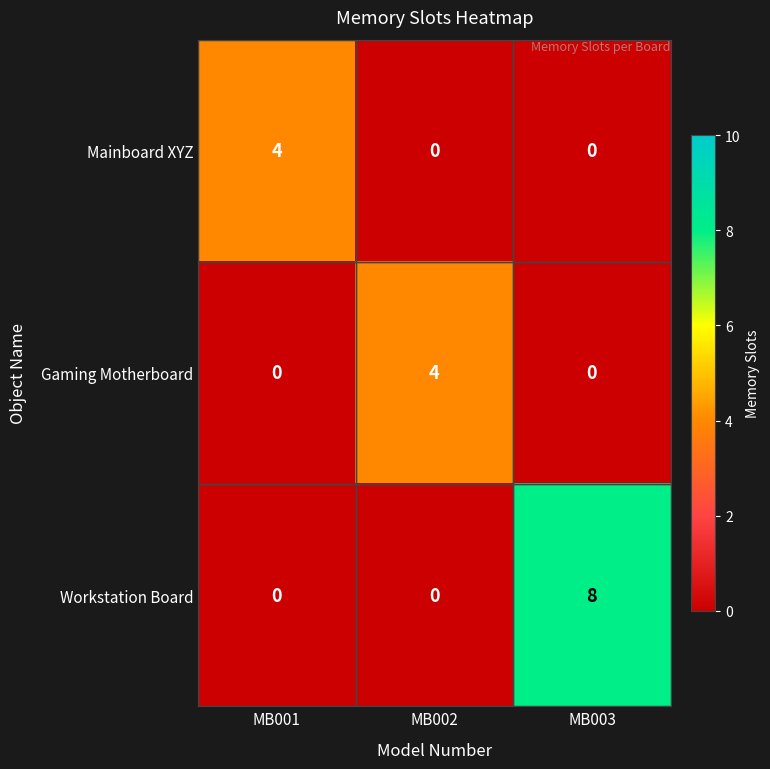

Which series has the largest total across all categories?

Workstation Board